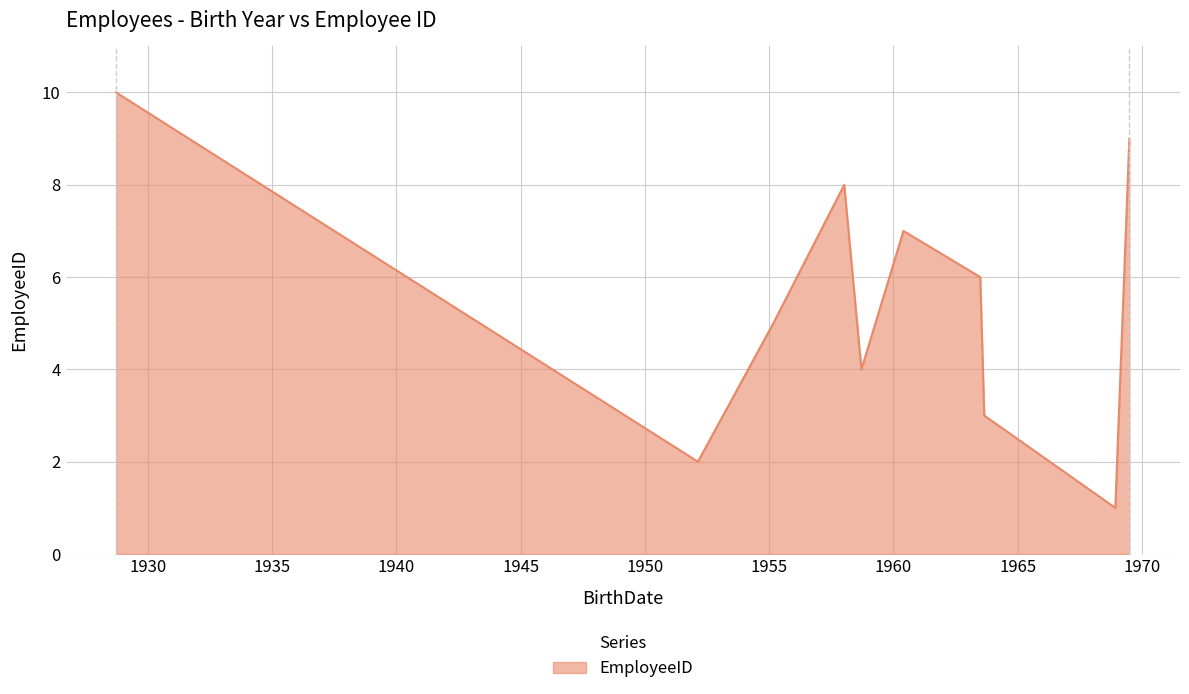

What is the greatest value displayed?

10